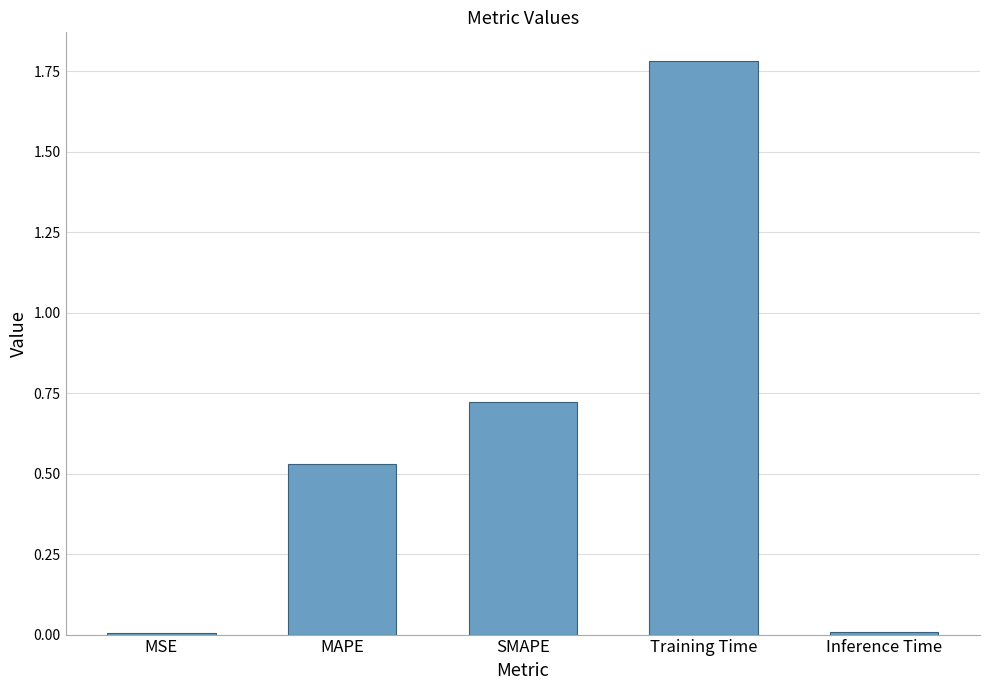

At which category does the chart reach its peak across all series?

Training Time